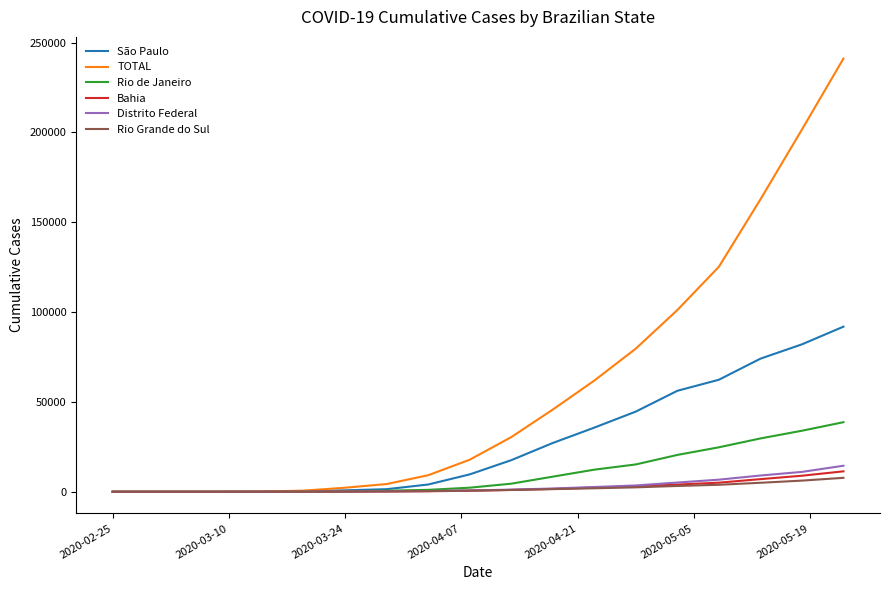

Which series has the largest range (max minus min)?

TOTAL